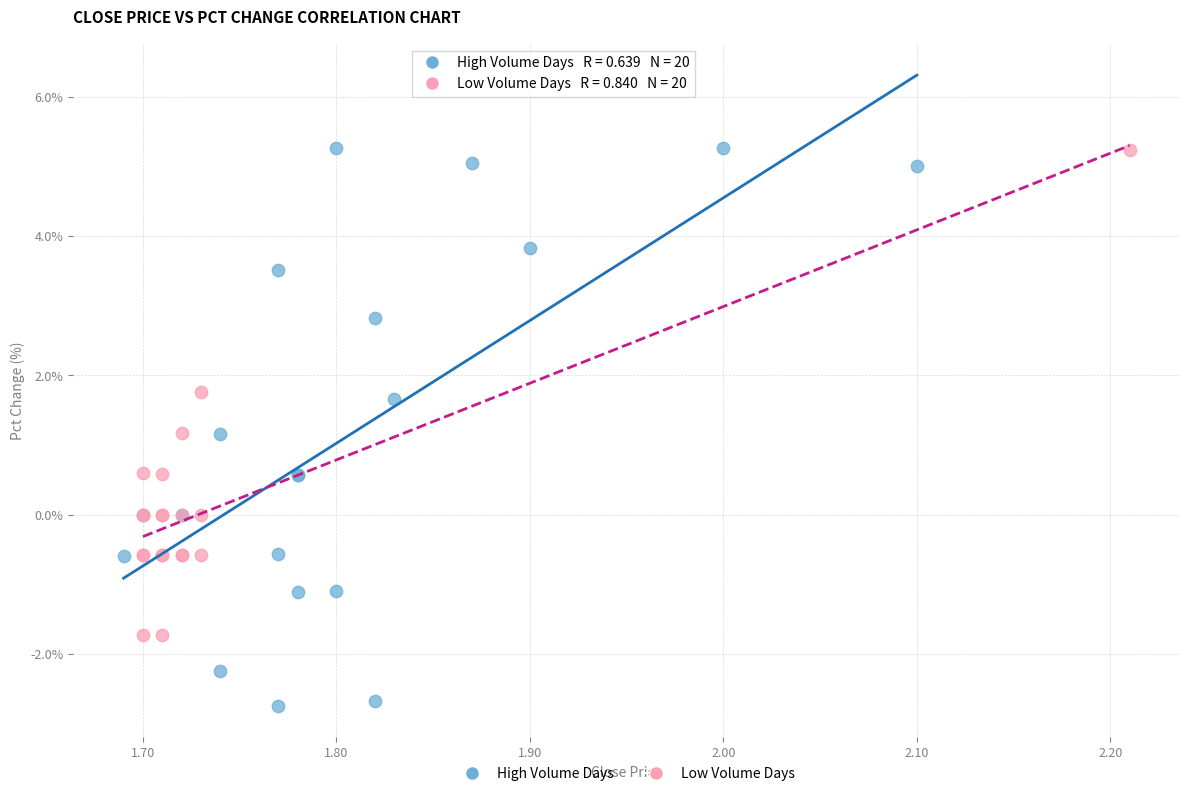

Which series has the widest spread of Y values?

High Volume Days